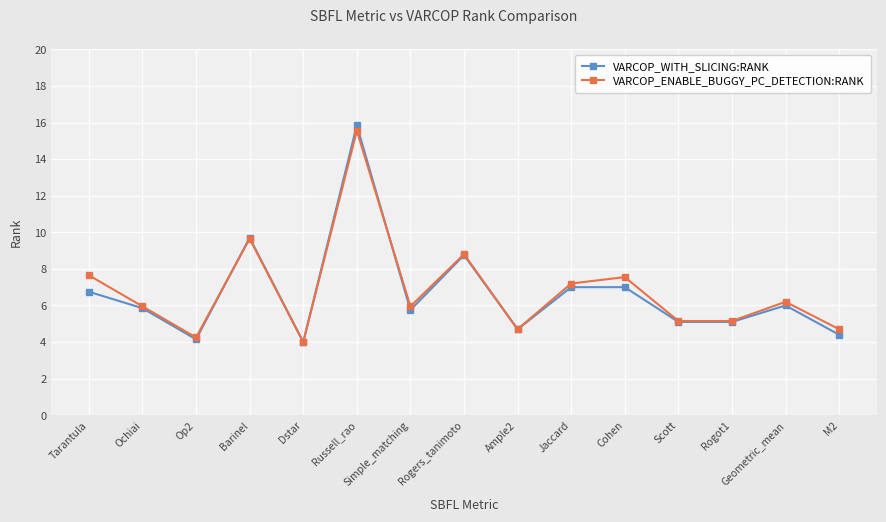

True or false: VARCOP_WITH_SLICING:RANK has a value of 9.7 at Barinel.

True